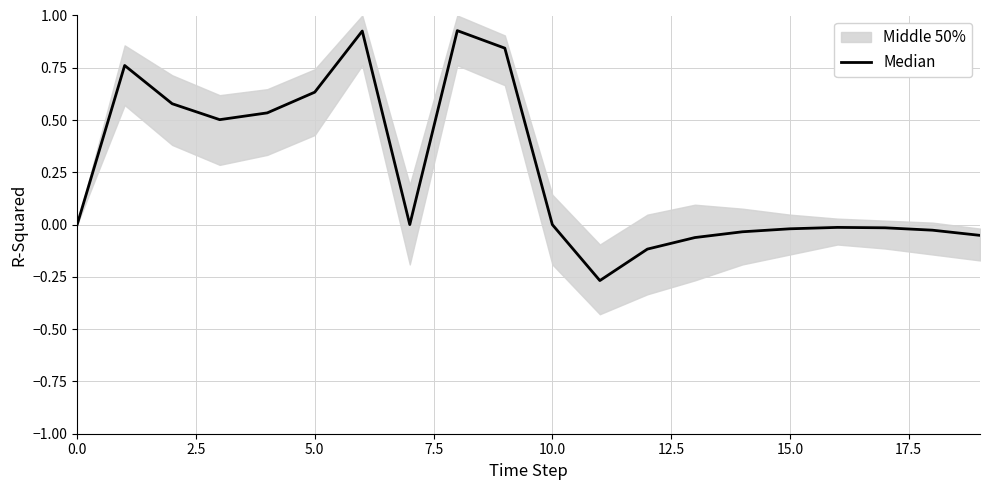

What is the sum of all values?

5.1